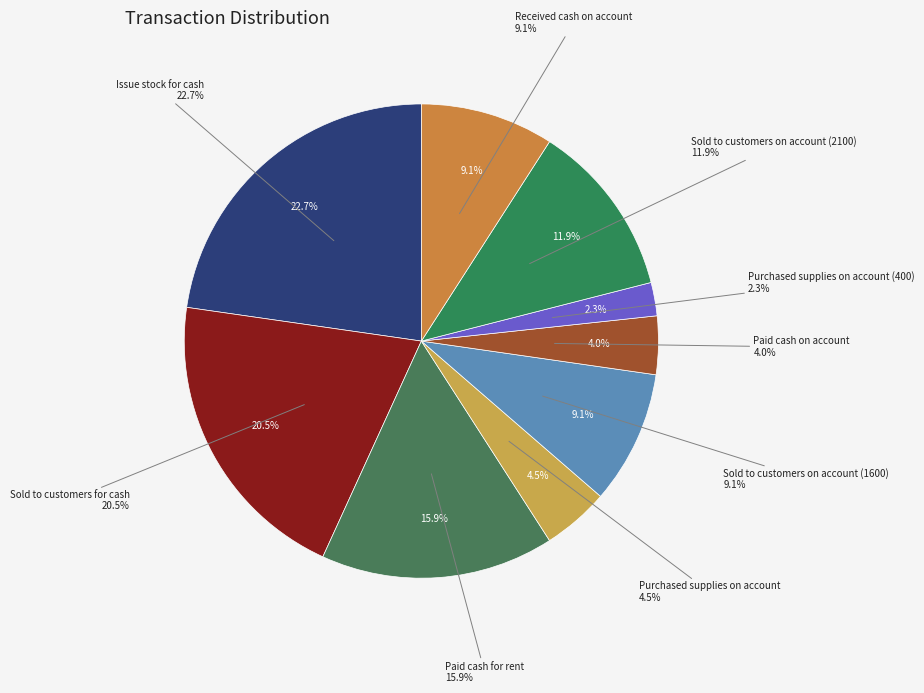

The Purchased supplies on account slice represents 5% of the pie. True or false?

True